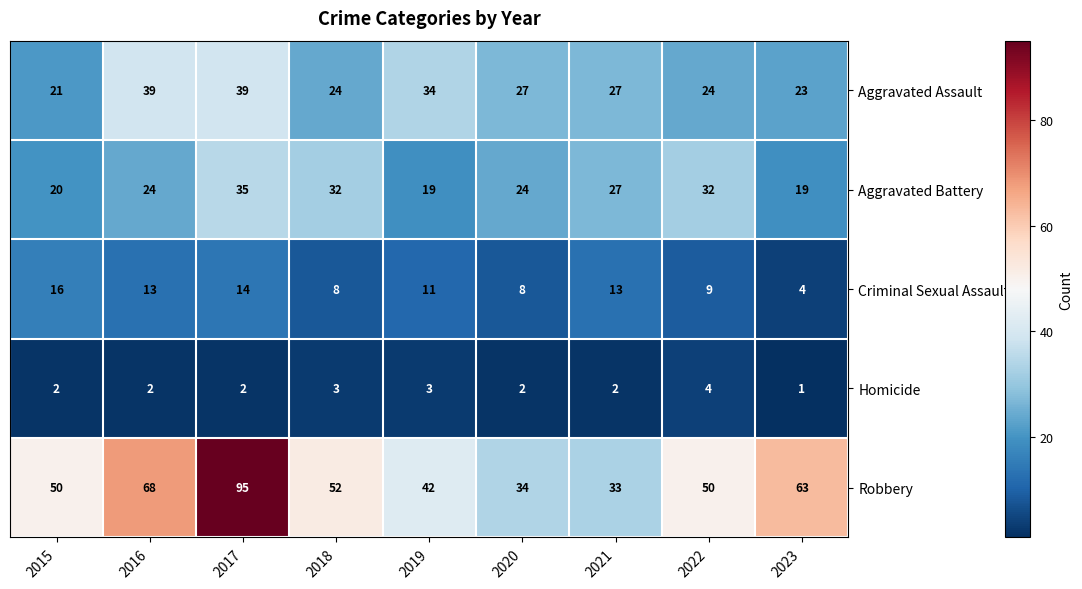

True or false: Homicide has a value of 0 at 2015.

False